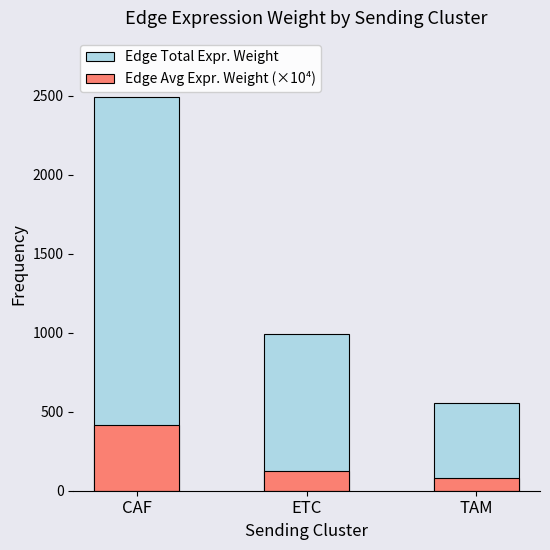

Which has a higher value, CAF or ETC?

CAF